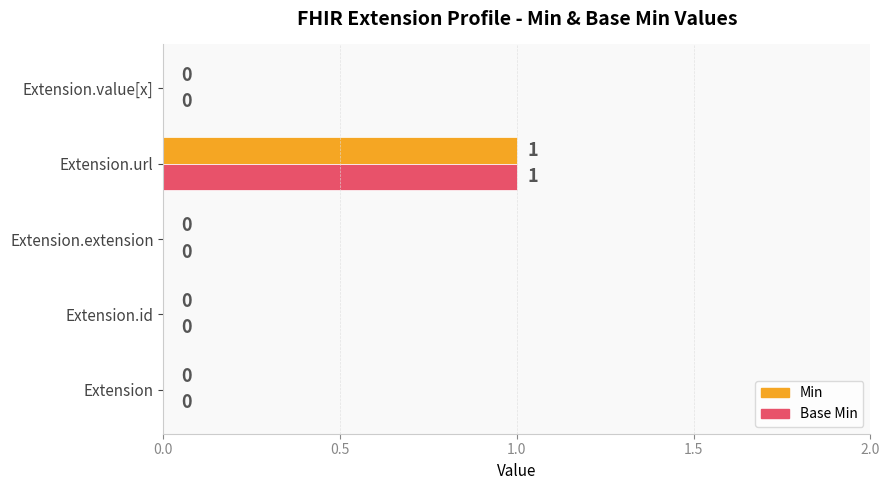

At which category is the sum across all series the highest?

Extension.url